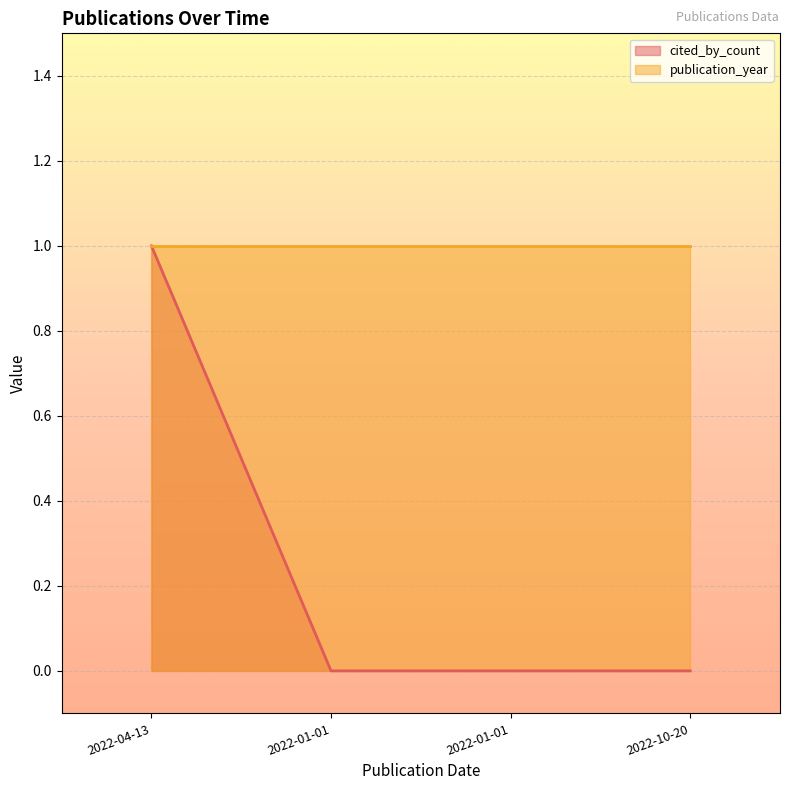

Which category has the lowest value across all series?

2022-01-01